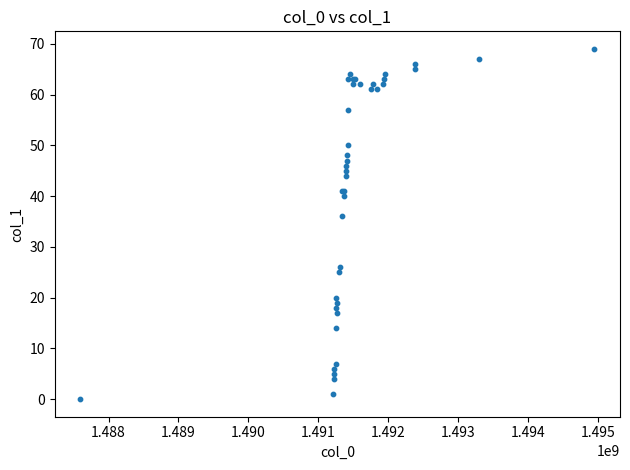

What Y value in the scatter plot is closest to 34?

36